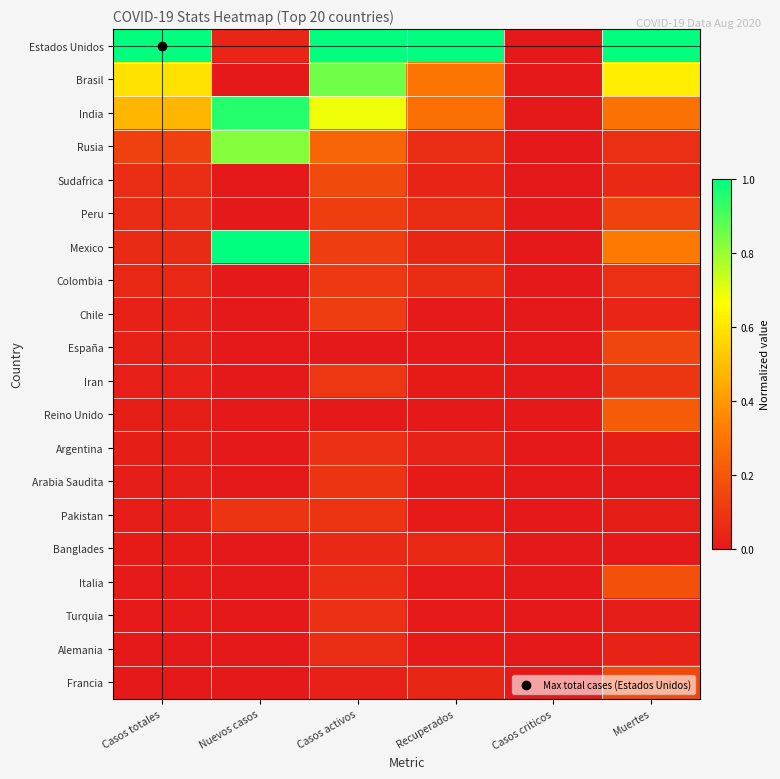

Rank the series at Casos activos from highest to lowest value.

Estados Unidos, Brasil, India, Rusia, Sudafrica, Peru, Mexico, Chile, Colombia, Iran, Arabia Saudita, Pakistan, Turquia, Argentina, Italia, Alemania, Banglades, Francia, España, Reino Unido